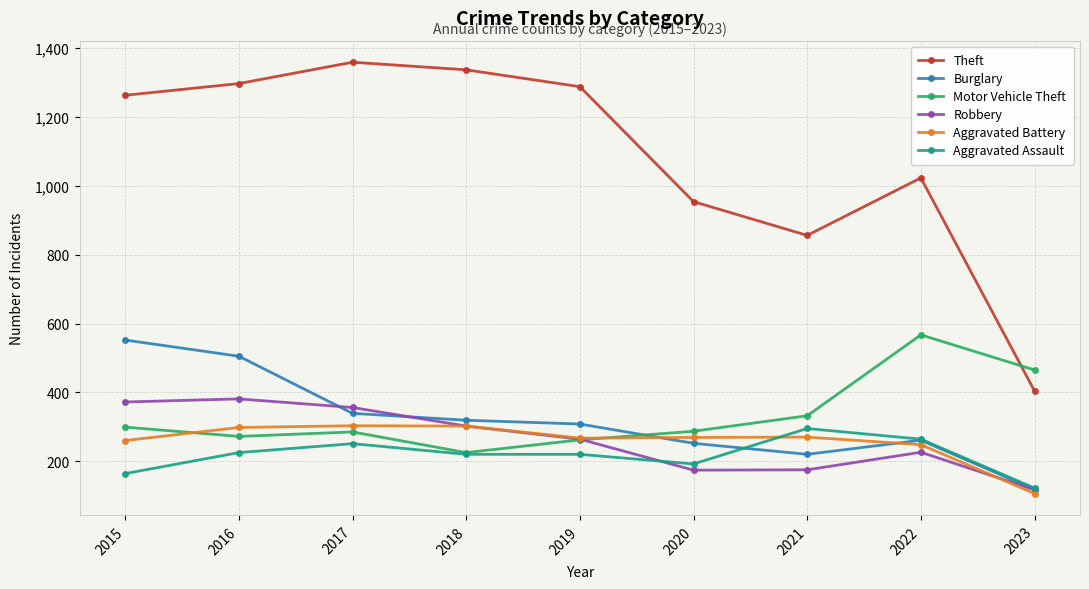

Which series has the largest total across all categories?

Theft